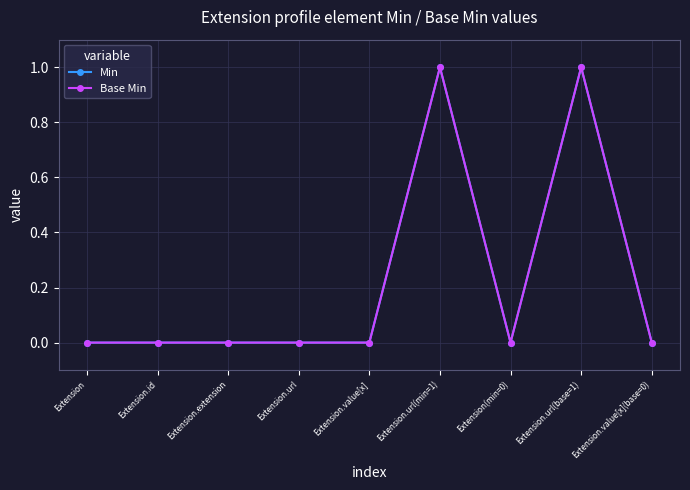

What is the label of the 6th point from the right?

Extension.url